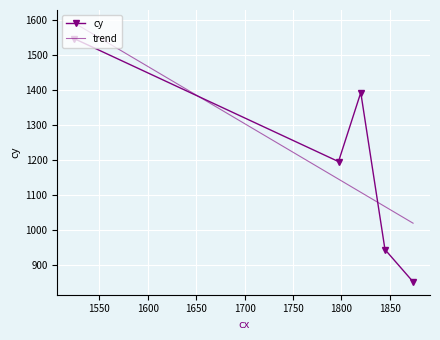

Count the values in the range 945 to 1393.

3